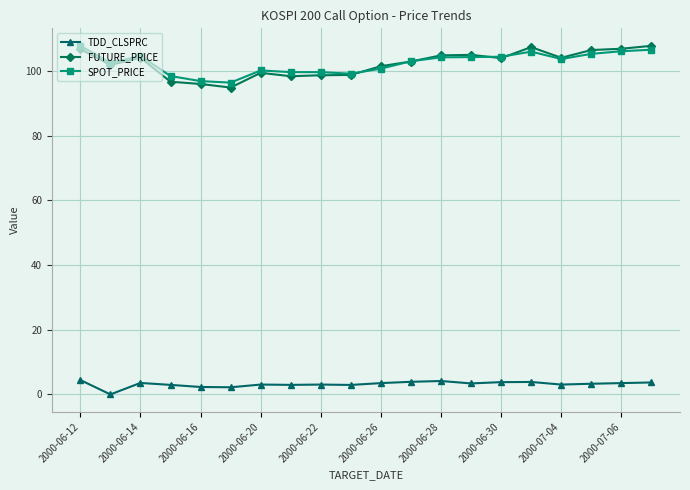

What is the highest value of the SPOT_PRICE series?

107.8